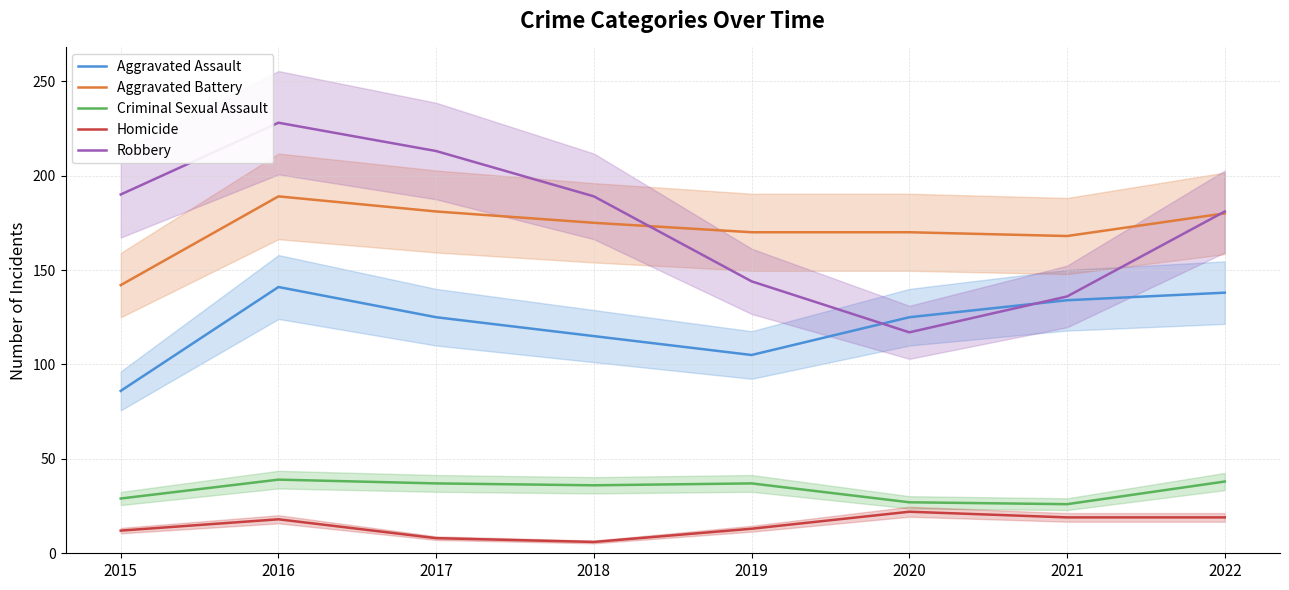

At which label does Aggravated Assault reach its peak?

2016